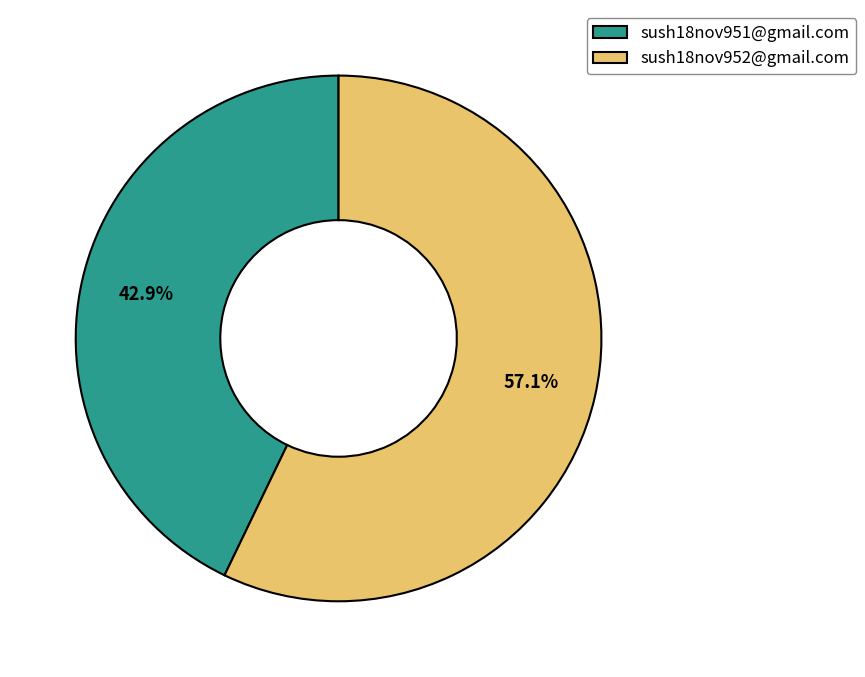

To the nearest percent, what is the difference between the largest and smallest slice percentages?

14%